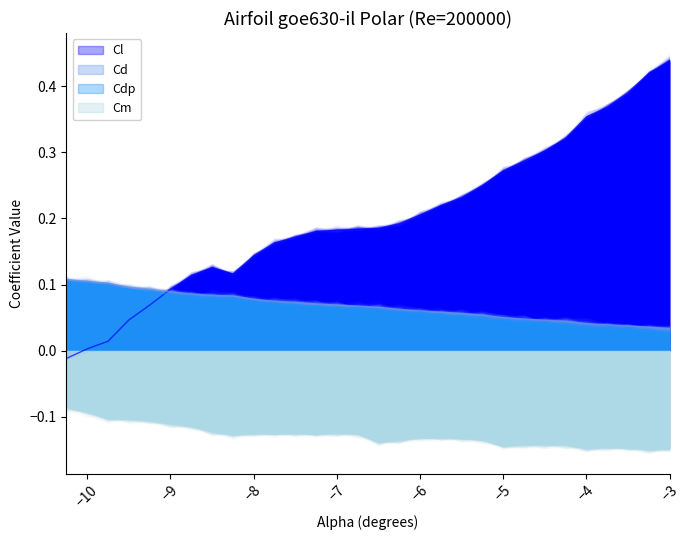

What is the maximum value shown in the chart?

0.4